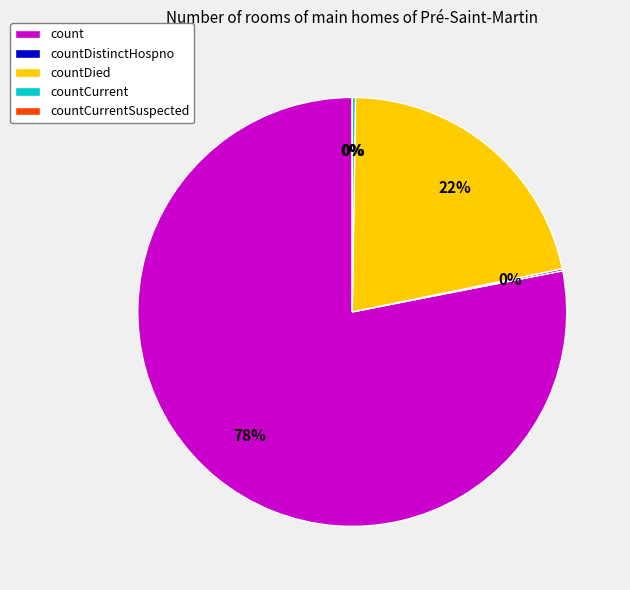

Is it true that countCurrentSuspected is 0% of the pie?

True